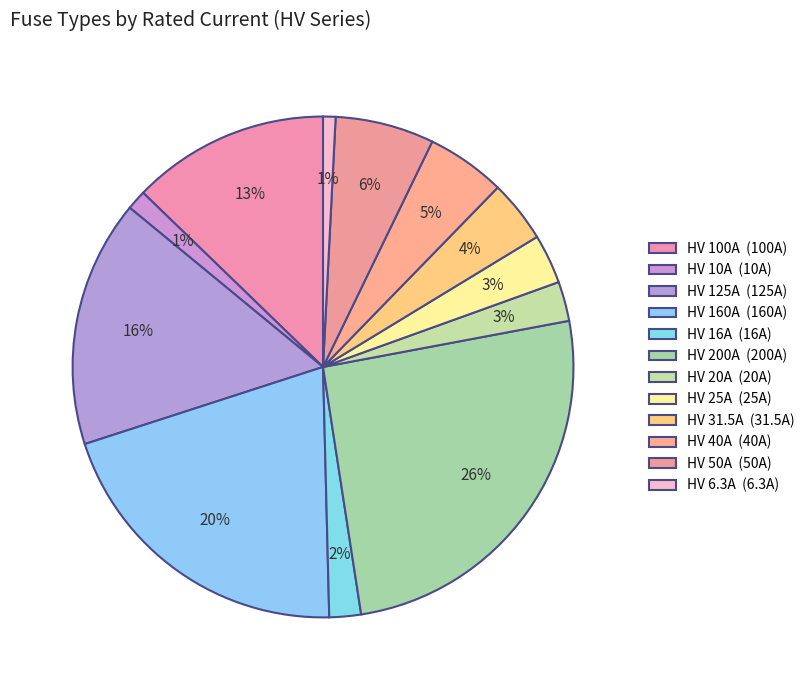

Count the number of slices in the pie.

12